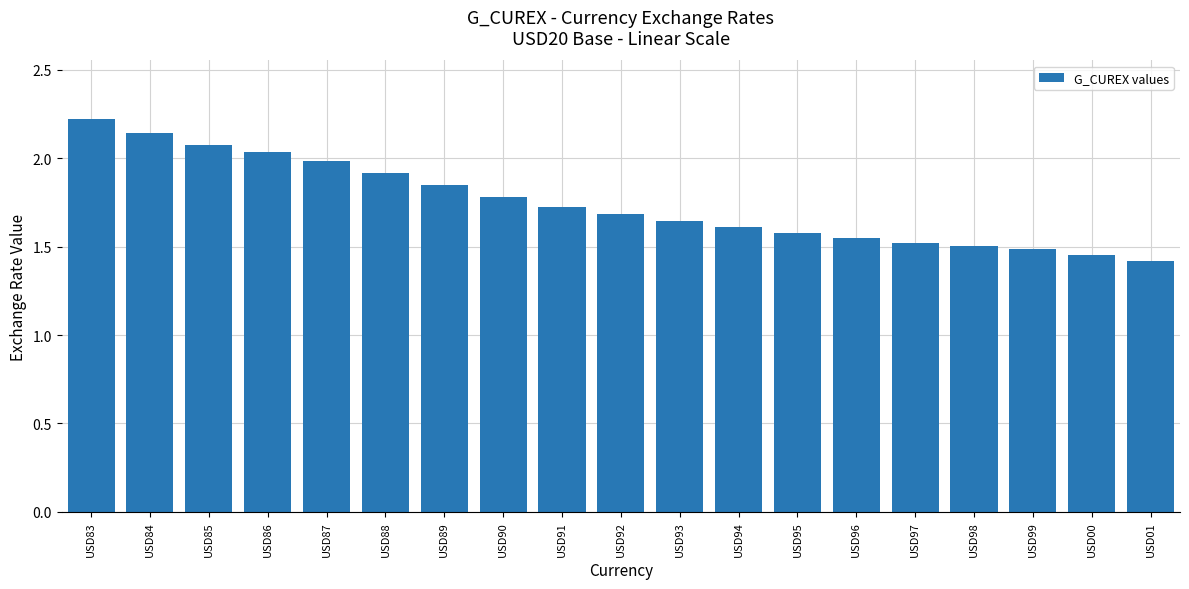

Are the bars grouped side by side (vs. stacked)?

No